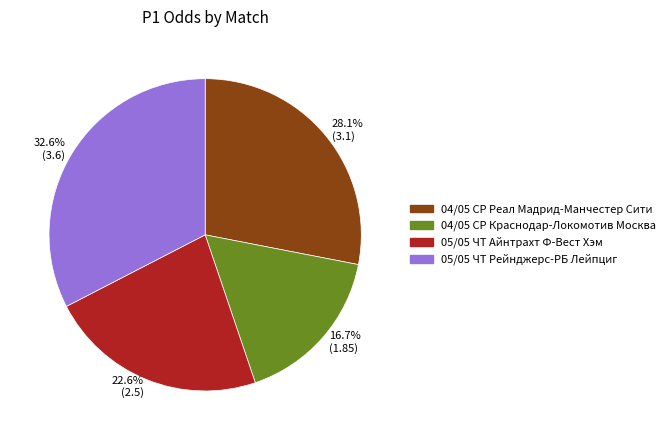

What portion of the pie excludes 22.6% (2.5)?

77.4%